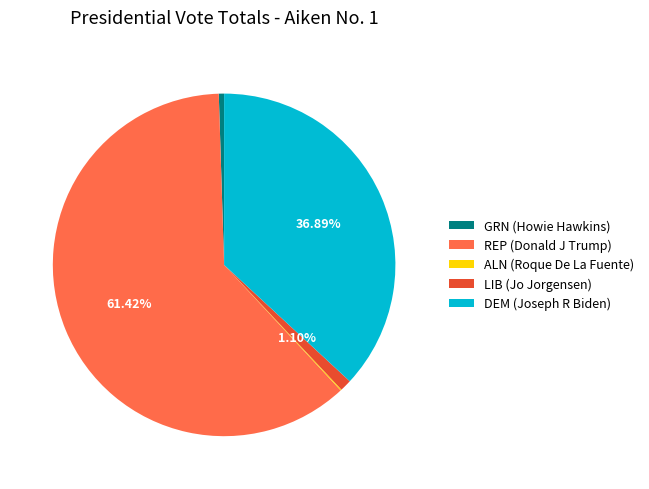

Between LIB (Jo Jorgensen) and REP (Donald J Trump), which is larger?

REP (Donald J Trump)